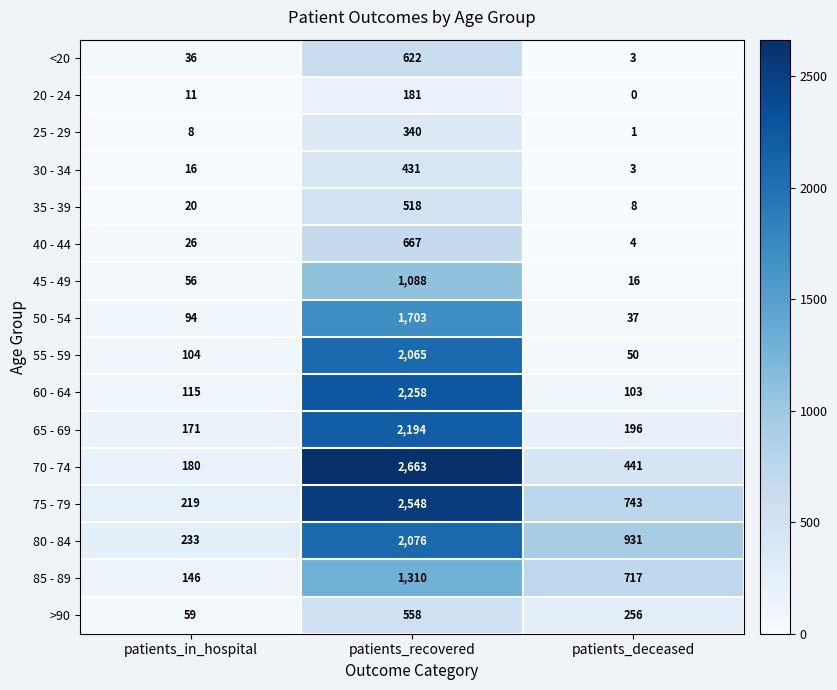

The 70 - 74 series shows 4201 at patients_recovered. True or false?

False